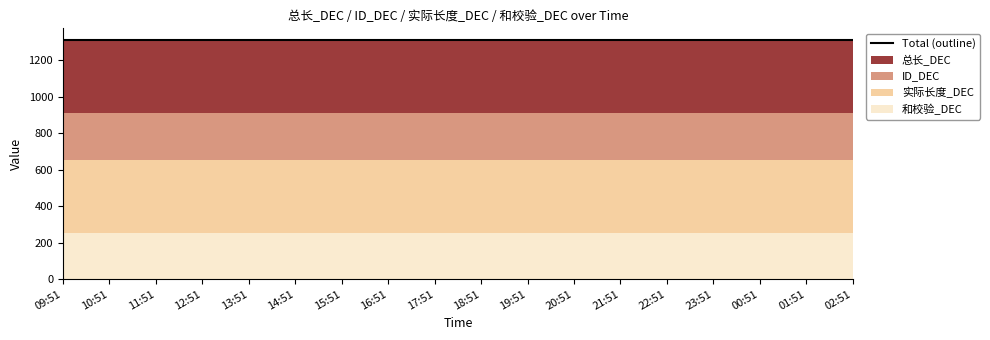

At how many categories does at least one series exceed 354?

18